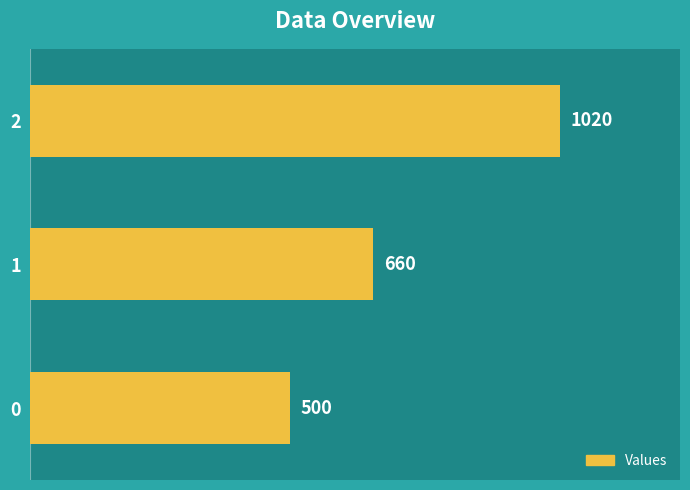

How many data points does each series have?

3